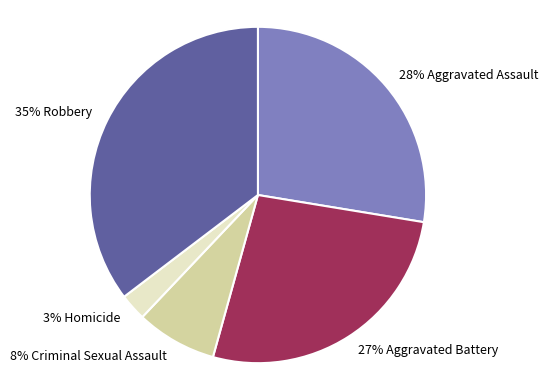

Count the number of slices in the pie.

5